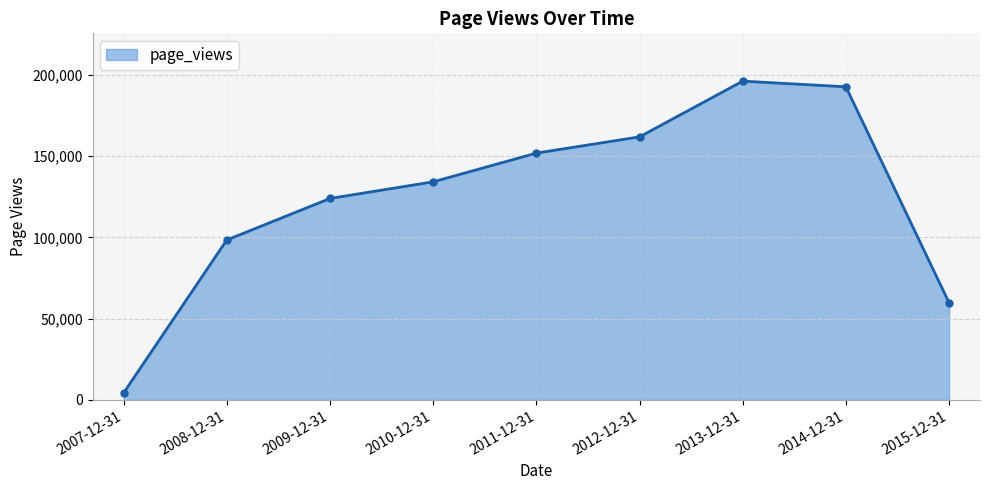

List the labels in order of value, largest first.

2013-12-31, 2014-12-31, 2012-12-31, 2011-12-31, 2010-12-31, 2009-12-31, 2008-12-31, 2015-12-31, 2007-12-31